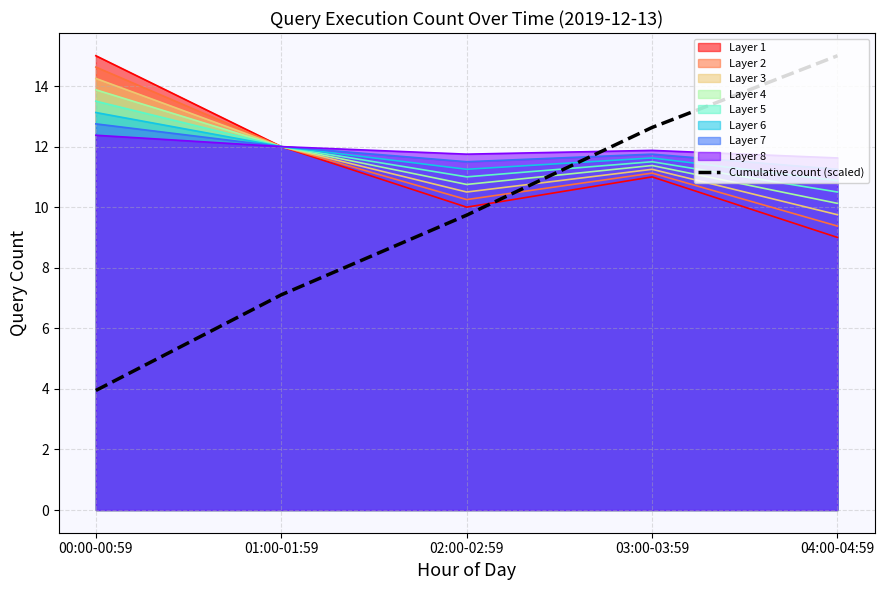

What is the label of the 4th point from the right?

01:00-01:59